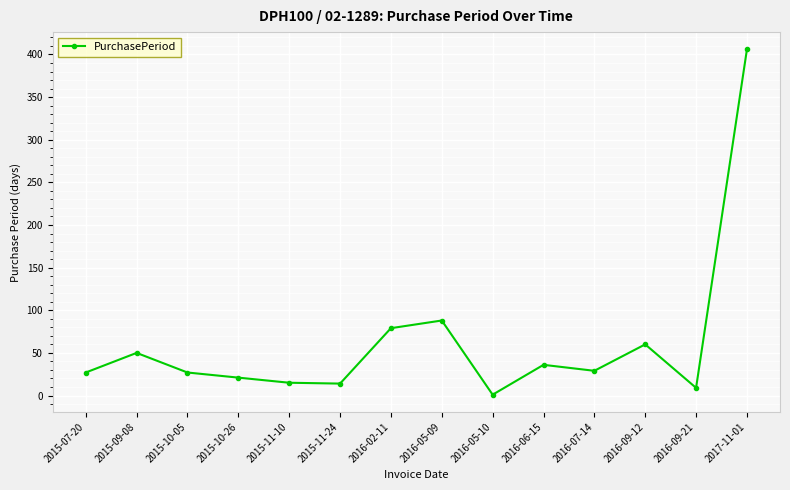

True or false: the data shows 15 at 2015-11-10.

True